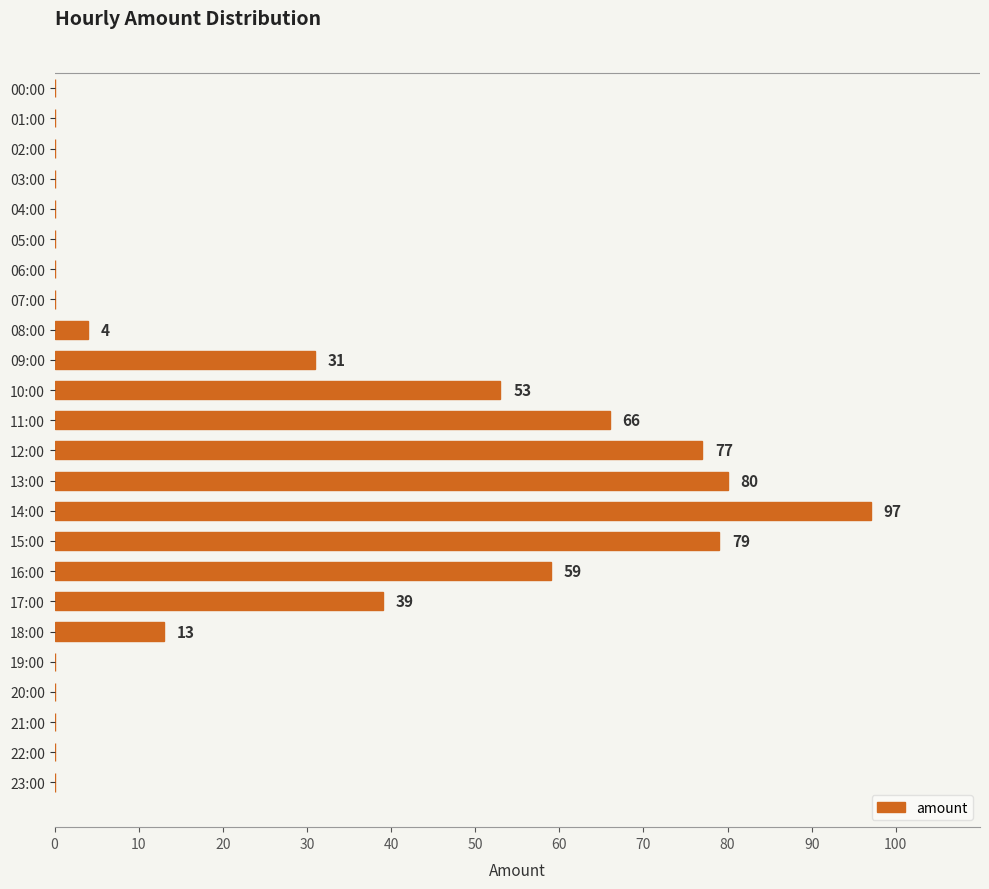

Does the chart contain stacked bars?

No